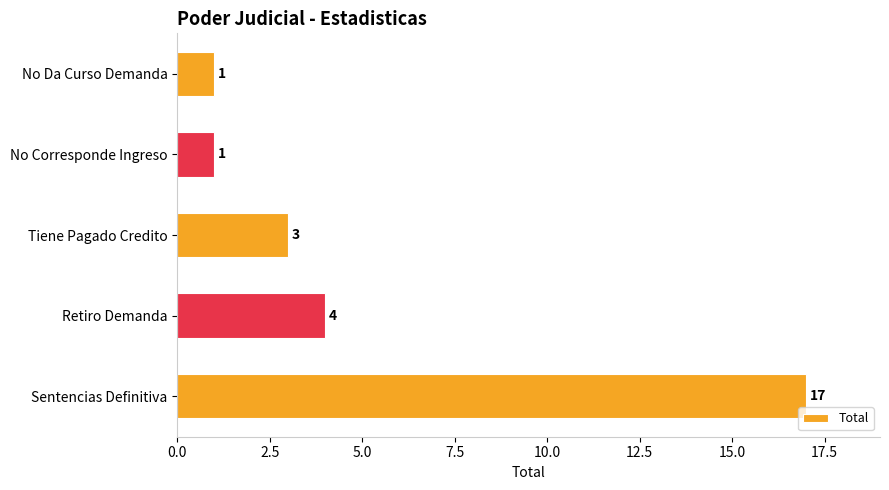

Where is the data nearest to the value 9?

Retiro Demanda